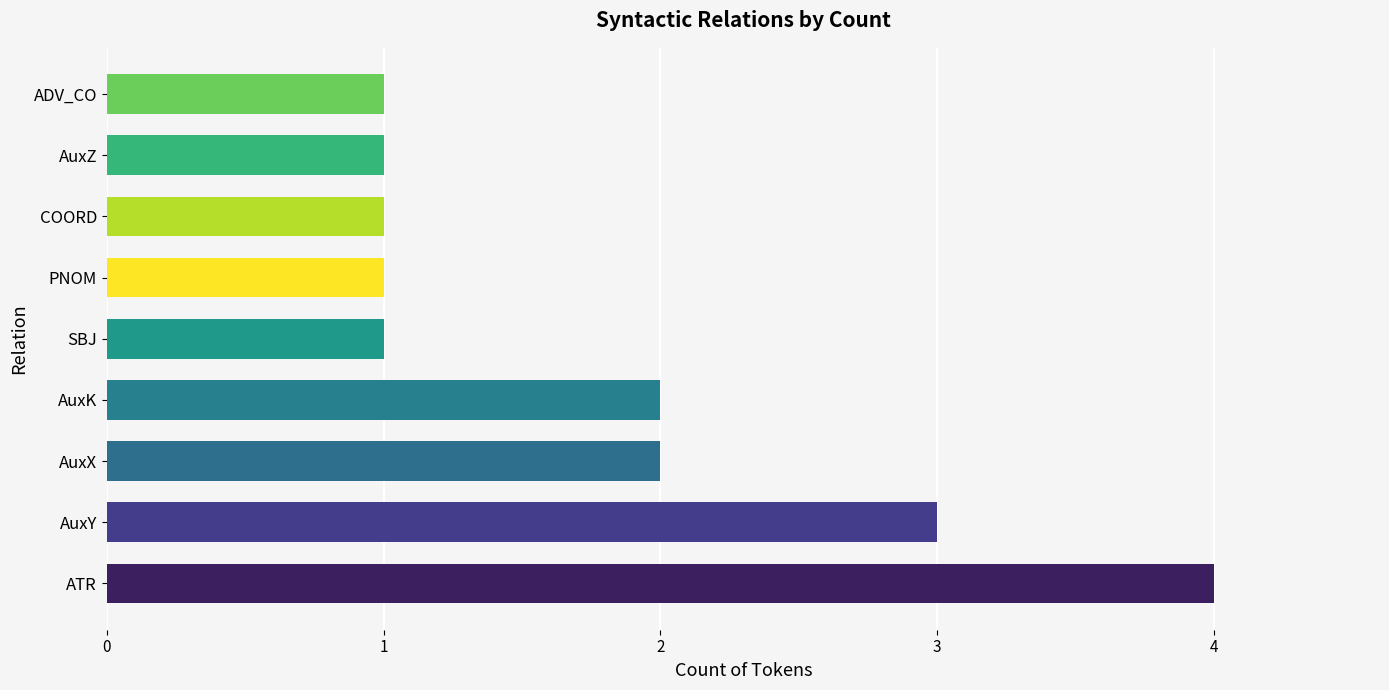

Between ATR and ADV_CO, which is larger?

ATR